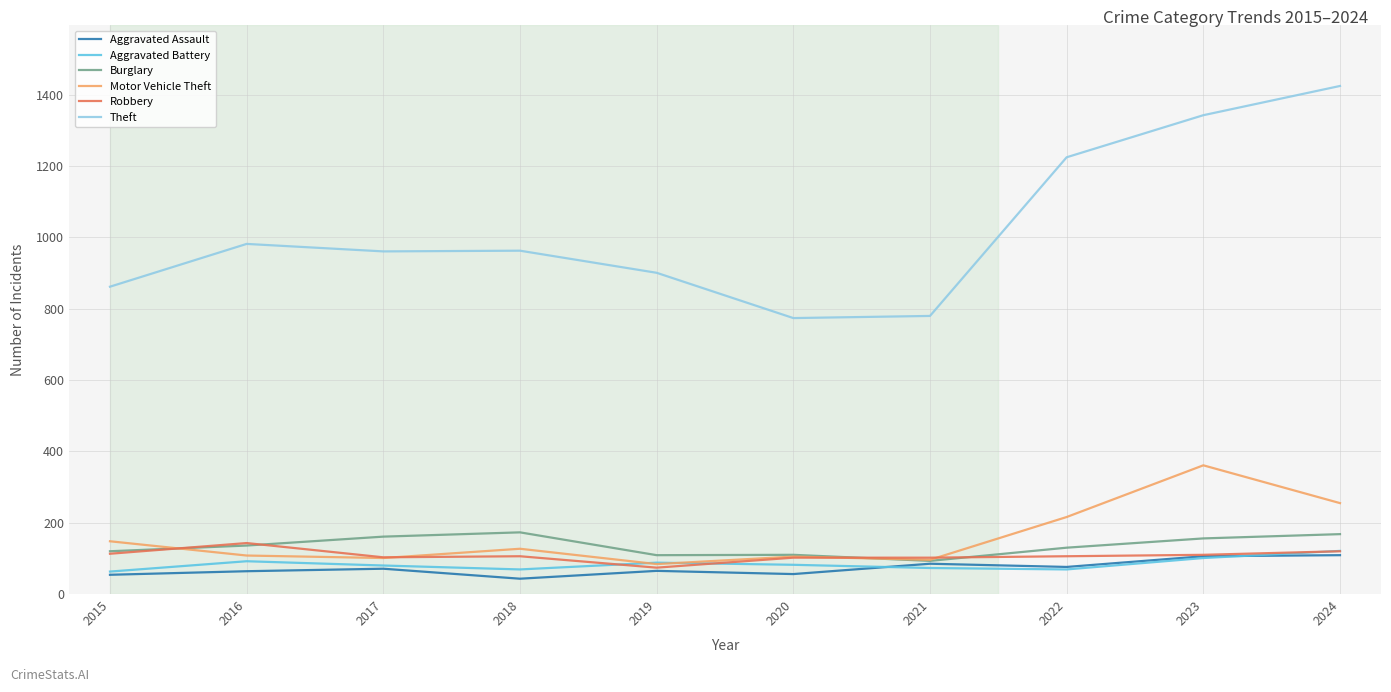

Which label corresponds to the largest value in the chart?

2024